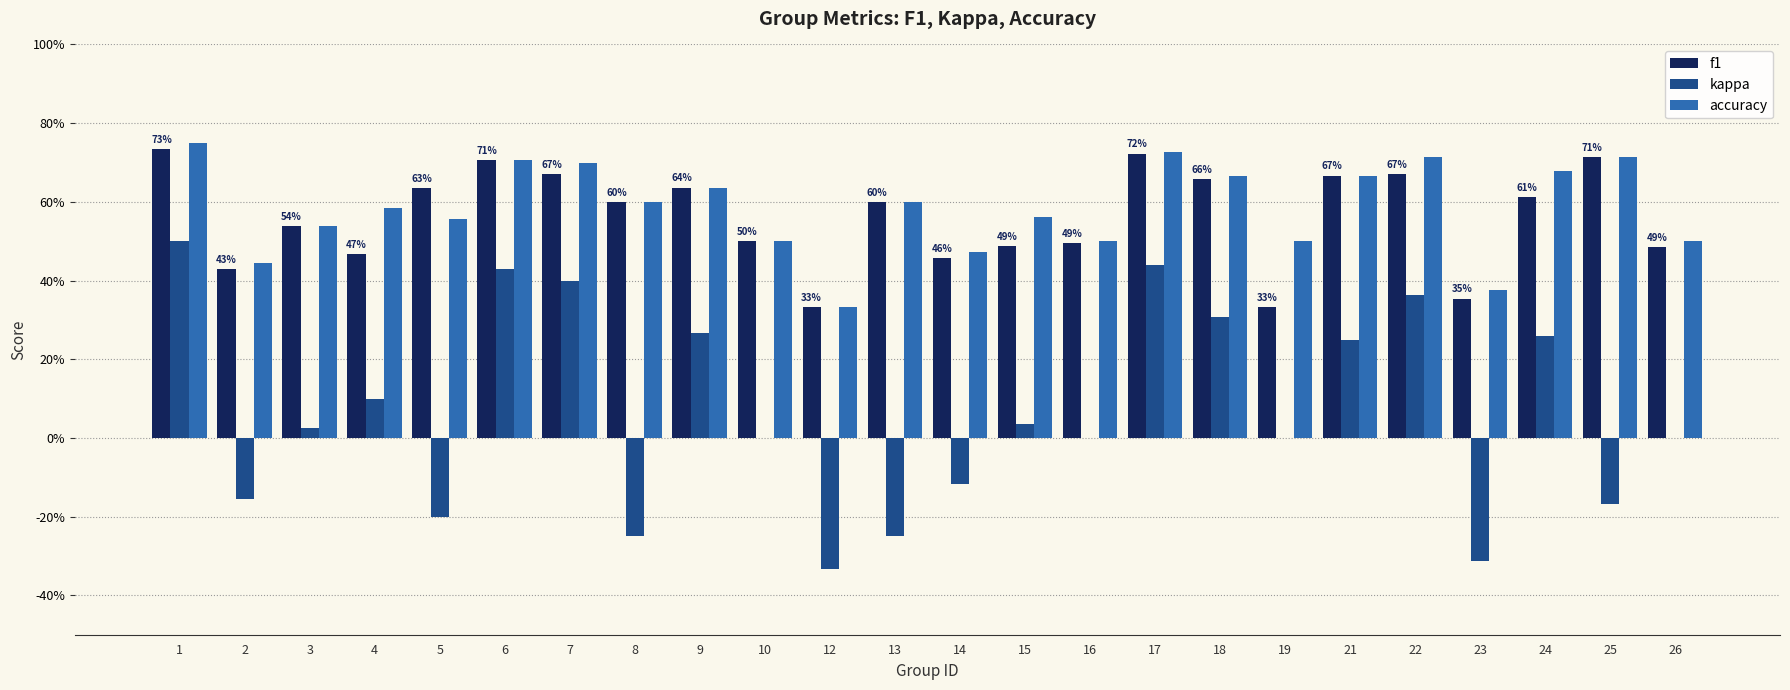

Are the bars grouped side by side (vs. stacked)?

Yes